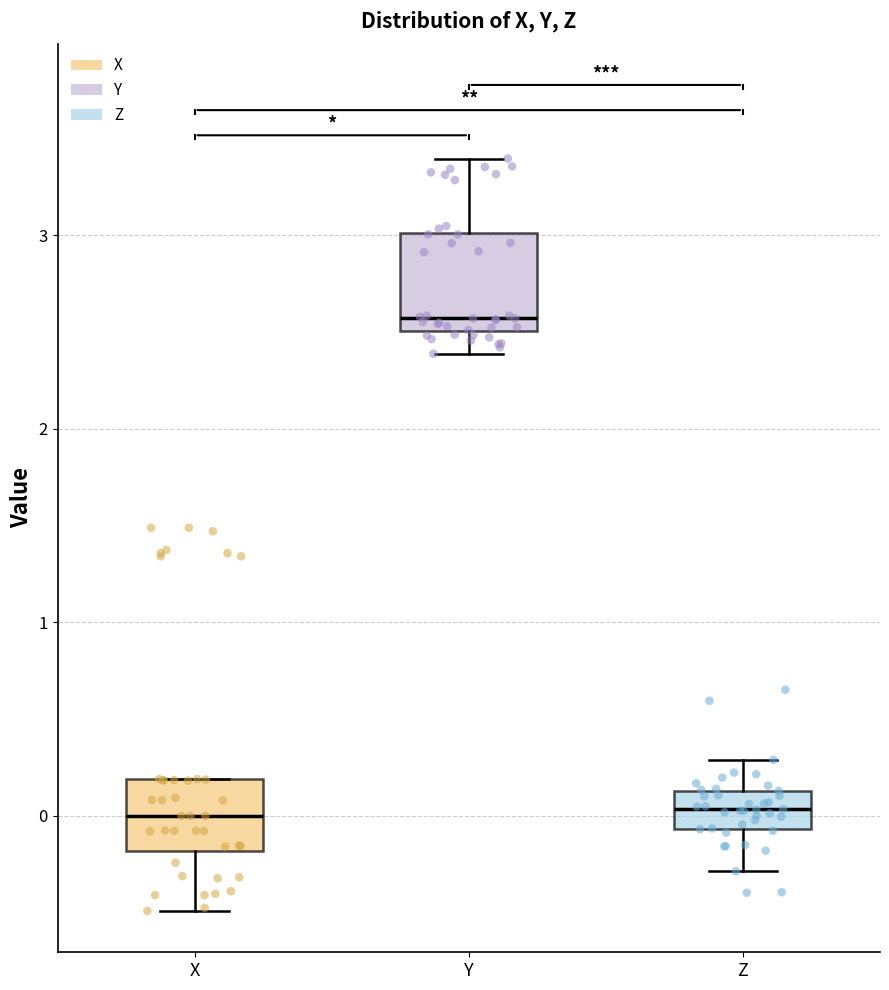

Reading left to right, transcribe this box plot: for each box, give where its median line is, the range the box spans, and where its two whiskers end, as read against the y-axis. The values are not printed on the chart, so give them approximately, as read against the axis.

X: median 0.0, box -0.2 to 0.2, whiskers -0.5 to 0.2
Y: median 2.6, box 2.5 to 3.0, whiskers 2.4 to 3.4
Z: median 0.0, box -0.1 to 0.1, whiskers -0.3 to 0.3